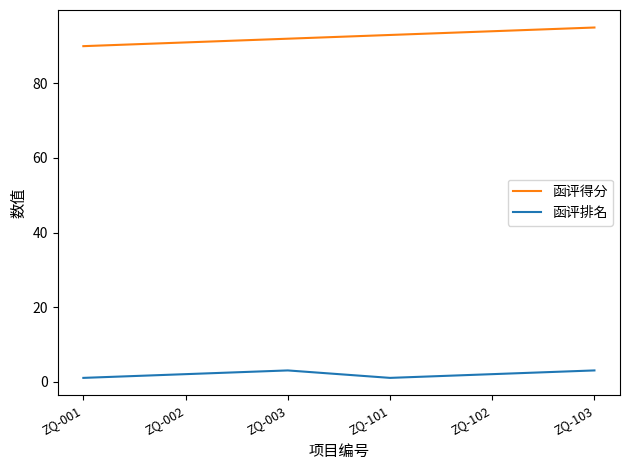

Which series has the largest total across all categories?

函评得分